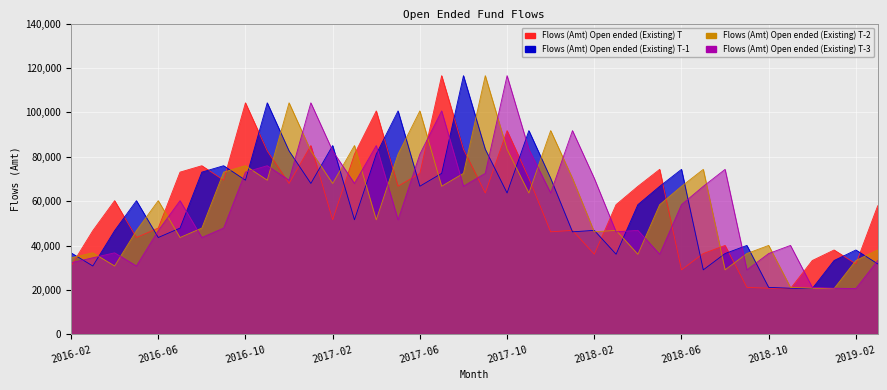

At which category is the sum across all series the highest?

2017-07